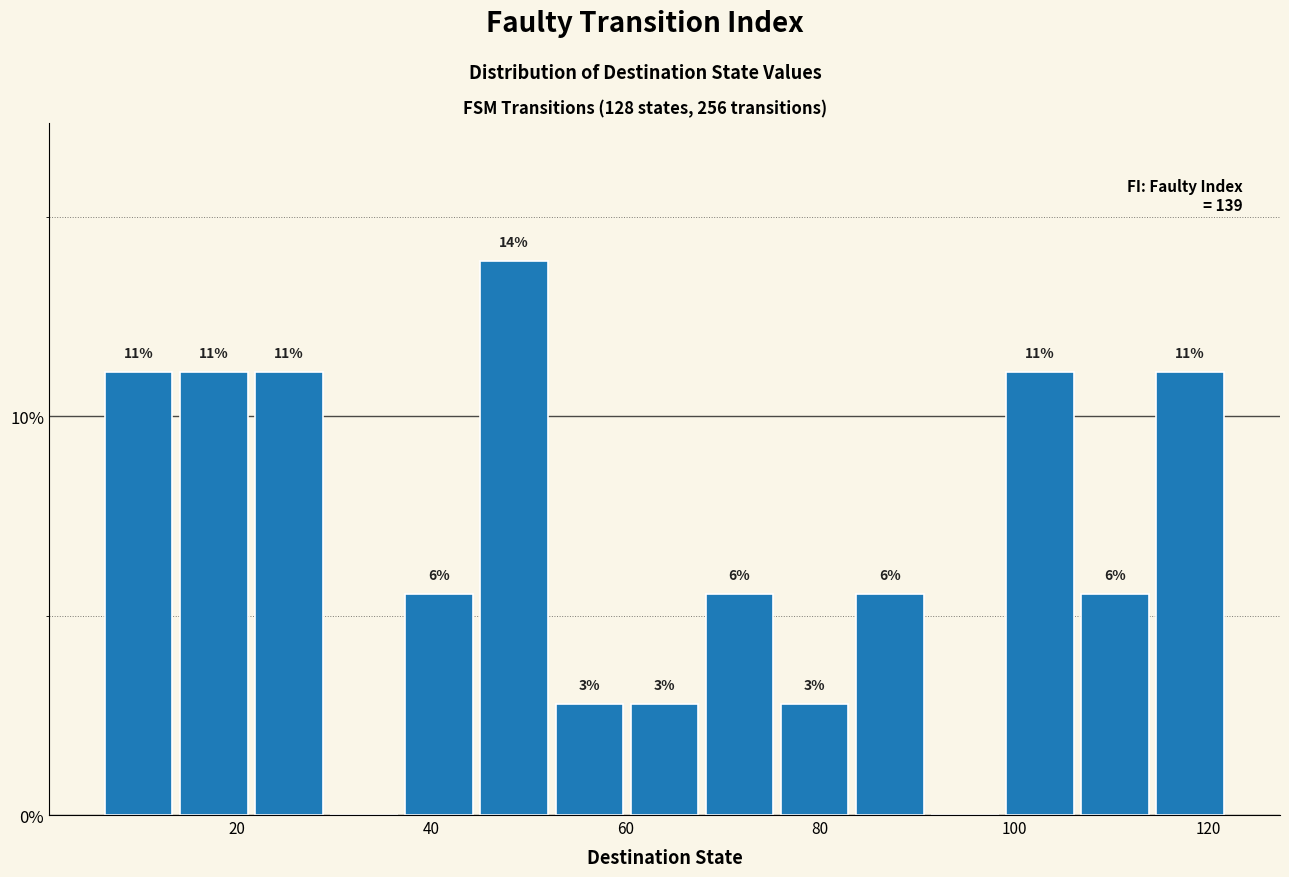

Around what value on the x-axis is the tallest bar? Give the approximate position of its centre, as read against the axis.

48